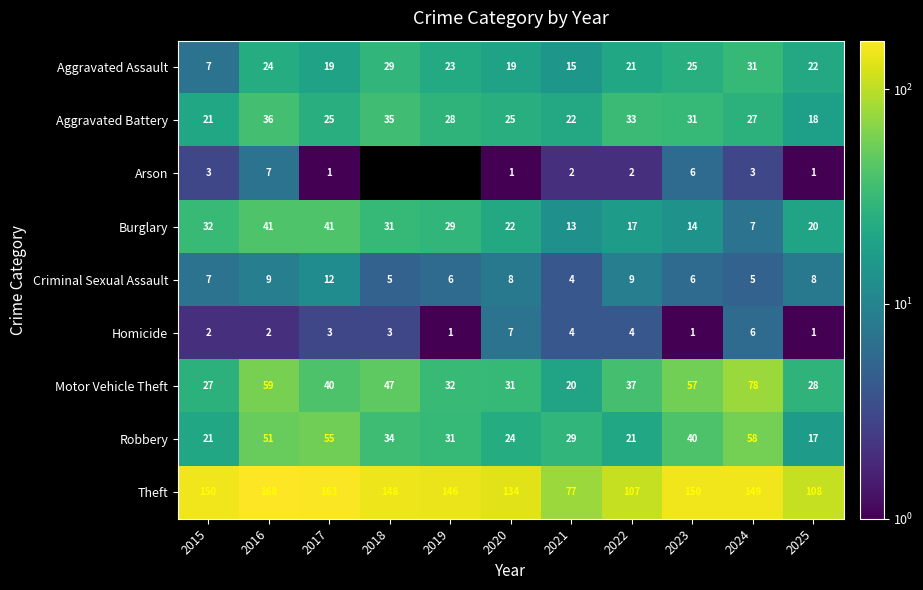

What is the approximate value of Aggravated Battery at 2025, to the nearest 10?

20